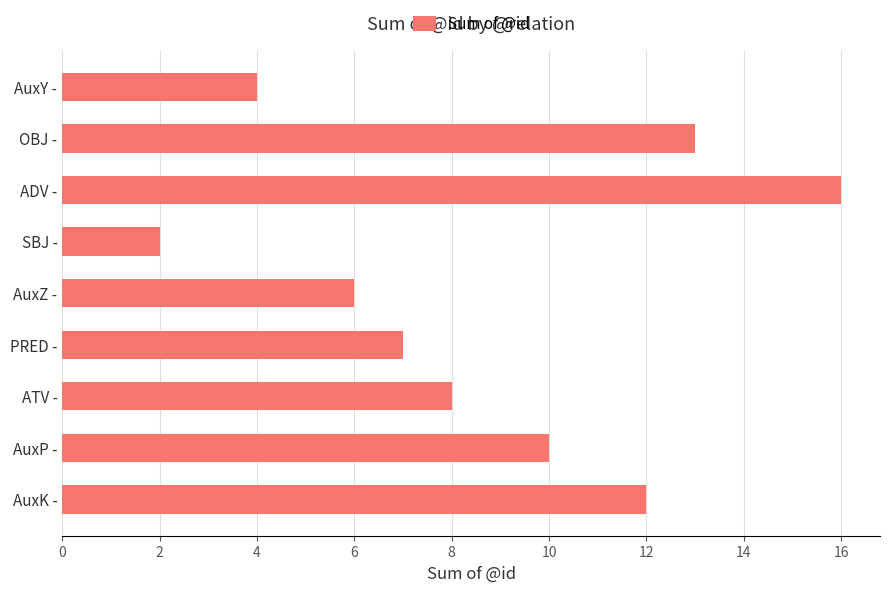

Reading top to bottom, transcribe all the data shown in this chart.

4	13	16	2	6	7	8	10	12